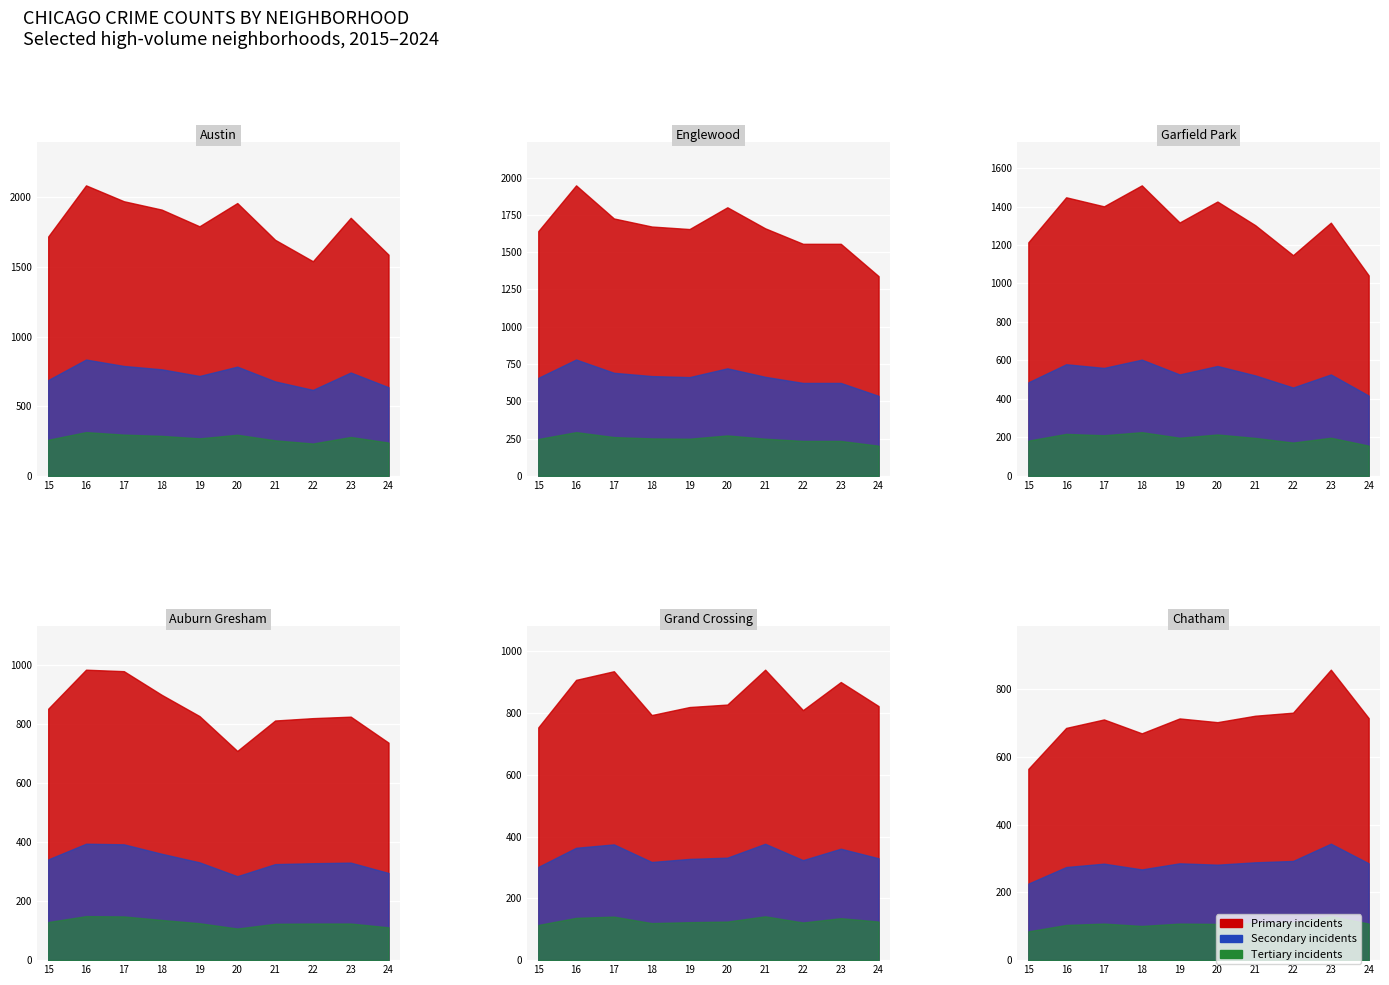

Does the chart display data point markers on the line(s)?

No